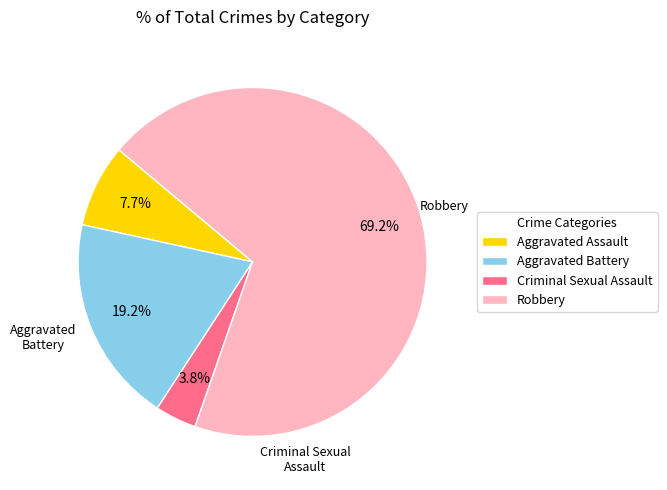

How many slices are in this pie chart?

4